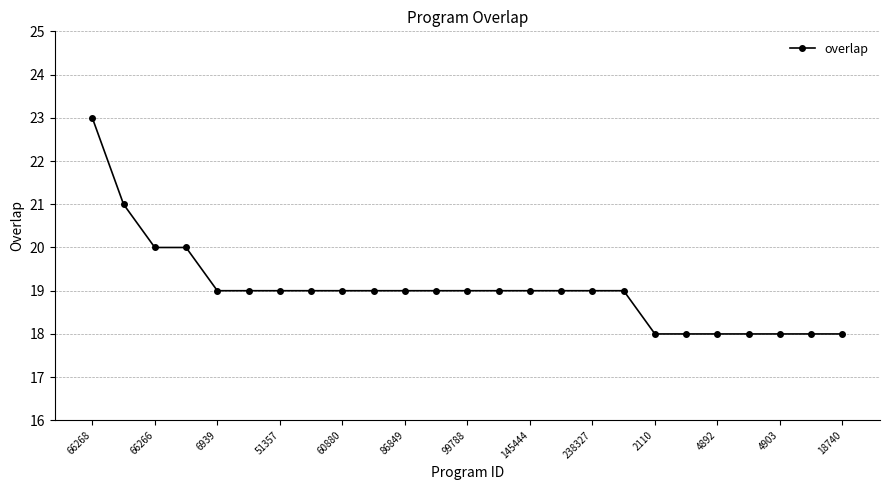

What is the greatest value displayed?

23